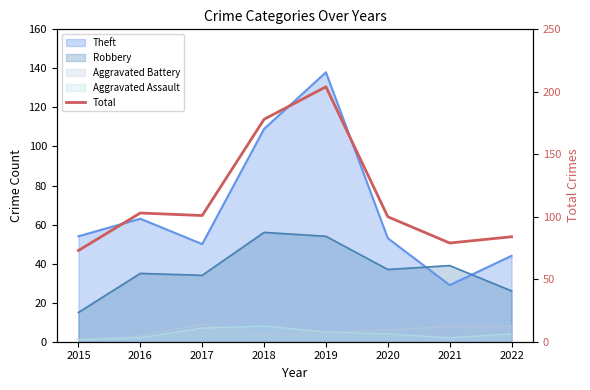

Approximately how many times larger is the value at 2019 compared to 2018?

1.1